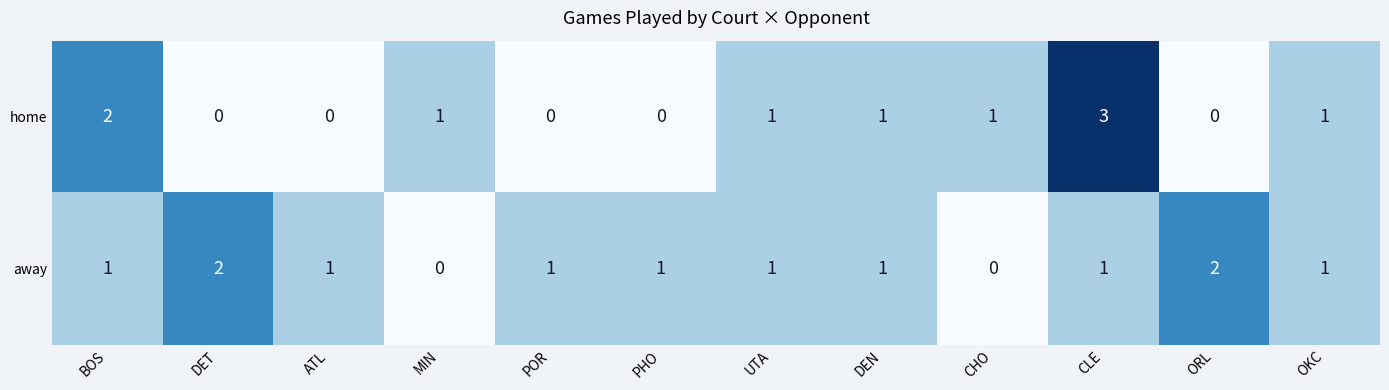

Reading right to left, transcribe all the data shown in this chart.

home: 1	0	3	1	1	1	0	0	1	0	0	2
away: 1	2	1	0	1	1	1	1	0	1	2	1